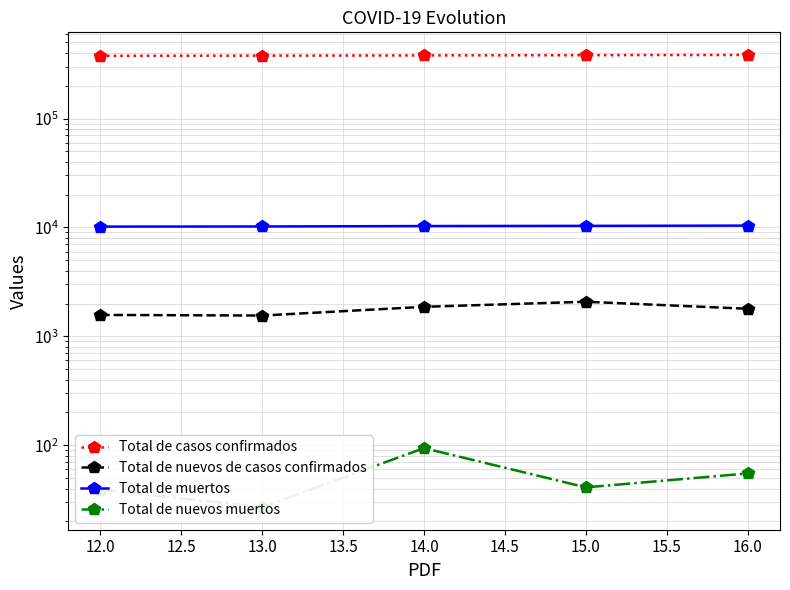

How many values in the Total de nuevos de casos confirmados series are below 1791?

2